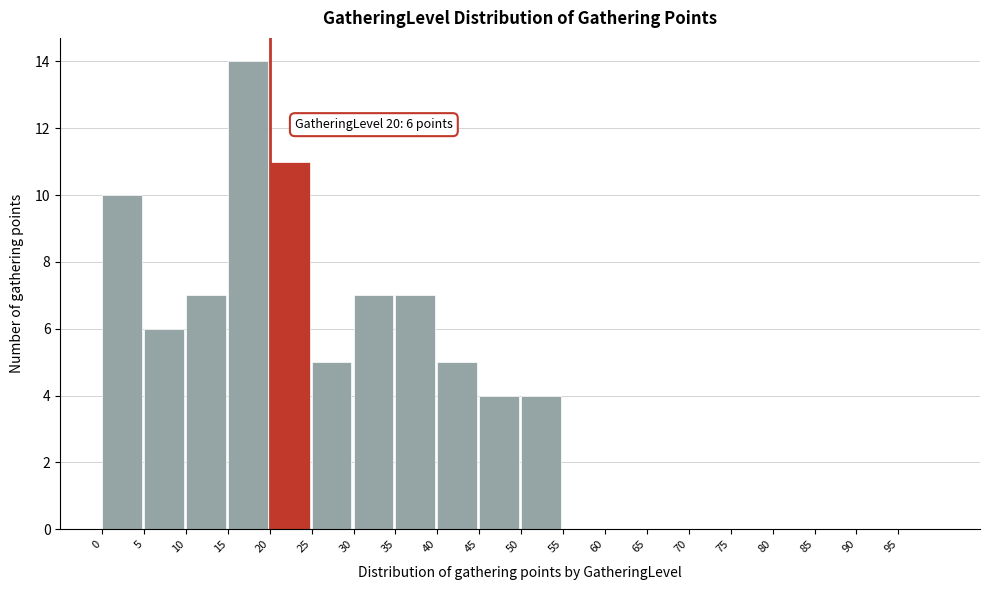

Over which range of the x-axis is the bar tallest?

15 to 20